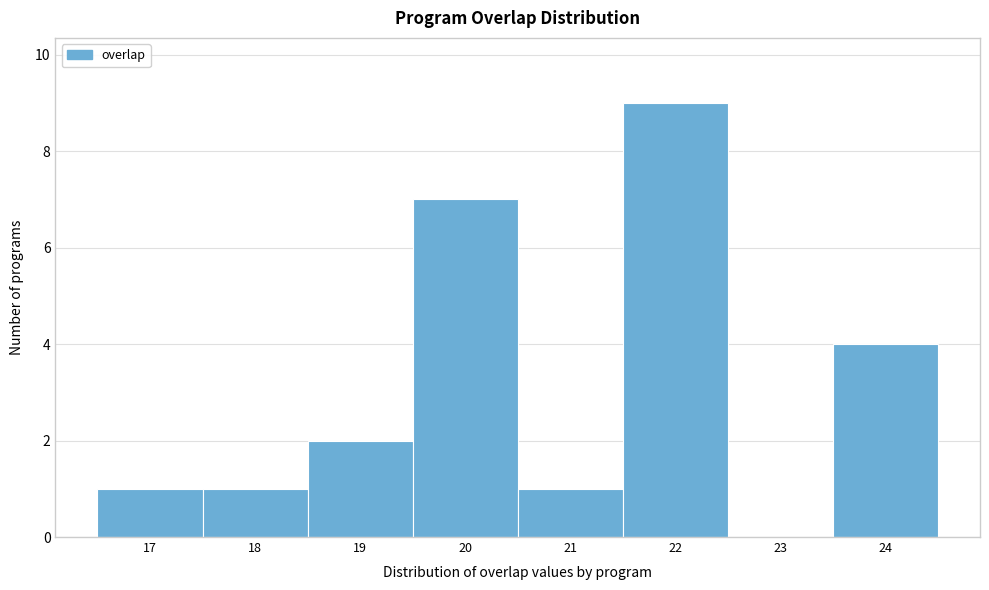

Reading left to right, transcribe this chart: for each bar, give the range it covers on the x-axis and its height. The values are not printed on the chart, so give them approximately, as read against the axis.

16.5 to 17.5: 1
17.5 to 18.5: 1
18.5 to 19.5: 2
19.5 to 20.5: 7
20.5 to 21.5: 1
21.5 to 22.5: 9
22.5 to 23.5: 0
23.5 to 24.5: 4